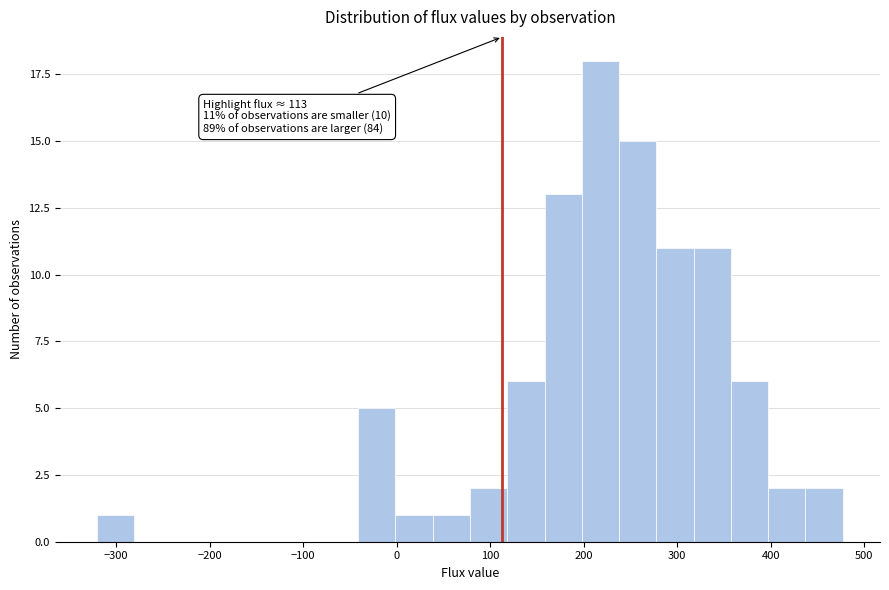

Around what value on the x-axis is the tallest bar? Give the approximate position of its centre, as read against the axis.

220